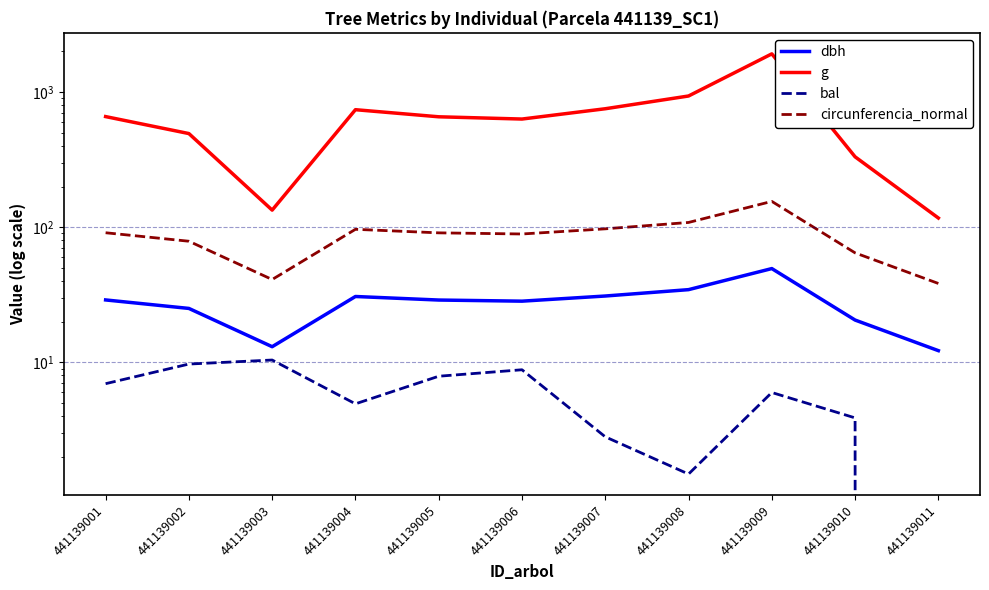

What is the greatest value displayed?

1916.7